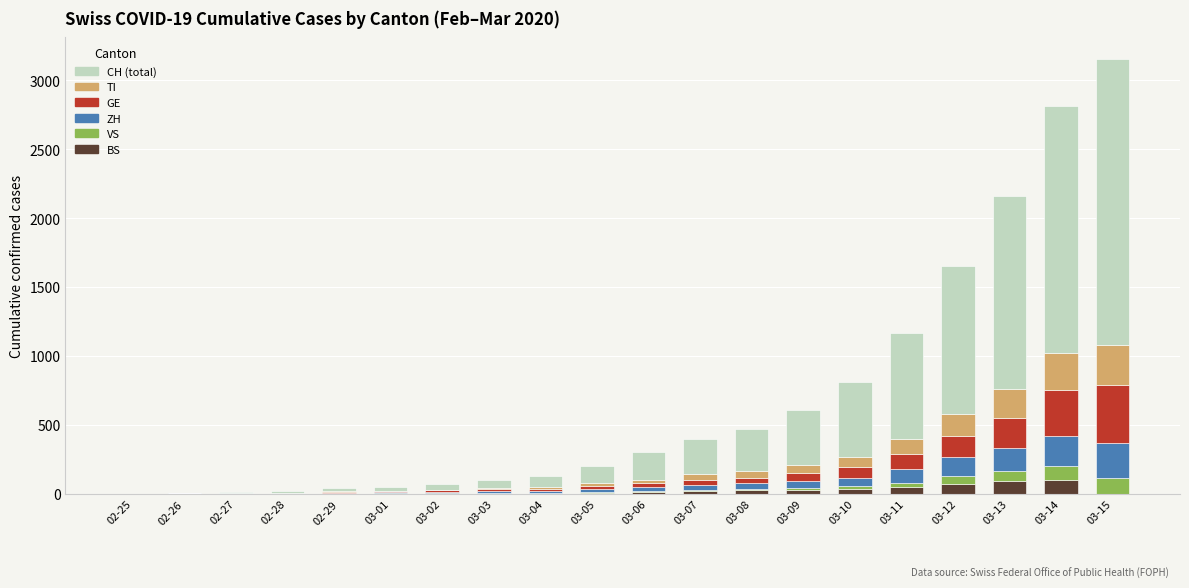

What is the highest value of the BS series?

100